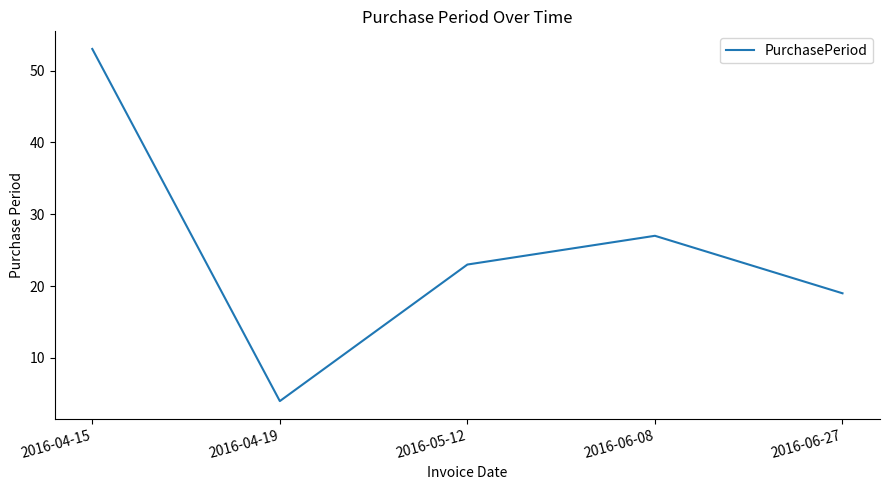

How many values are below 23?

2